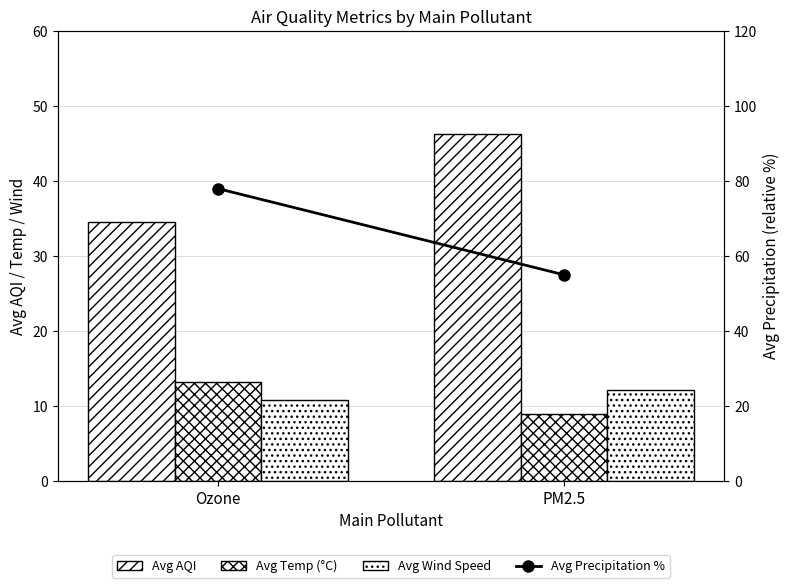

At which label does Avg Temp (°C) reach its minimum?

PM2.5